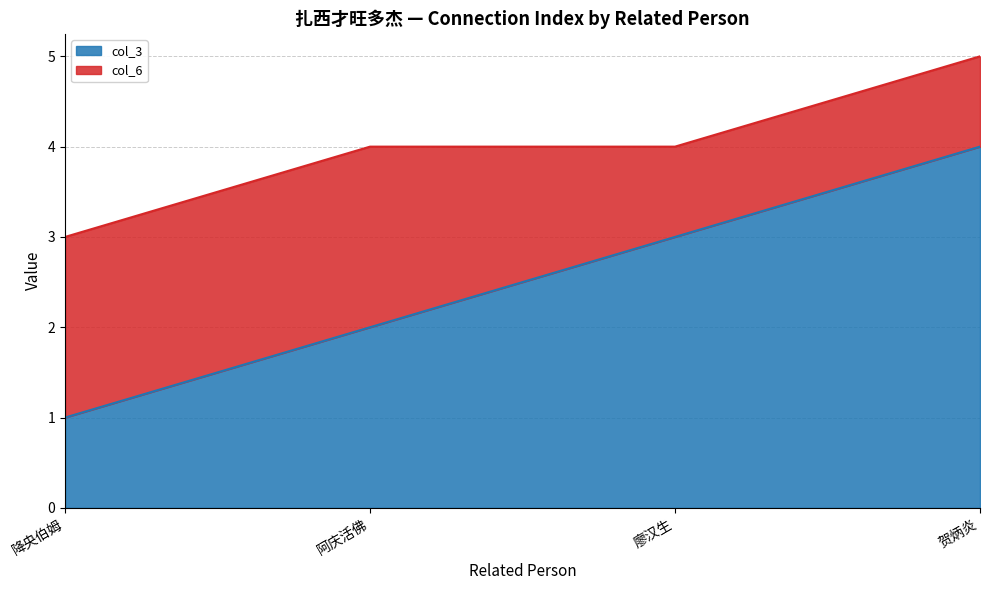

Does the chart have visible grid lines?

Yes